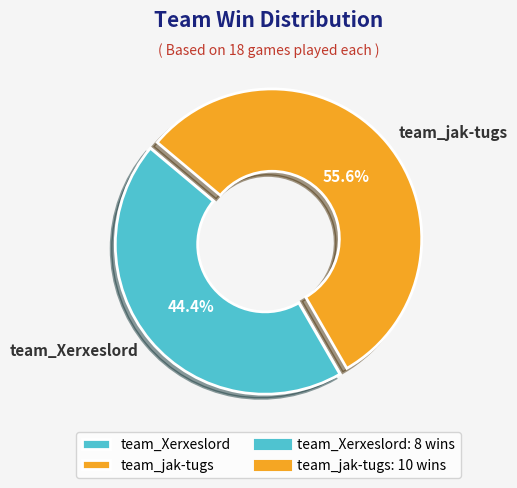

What percentage do team_jak-tugs and team_Xerxeslord together represent?

100.0%